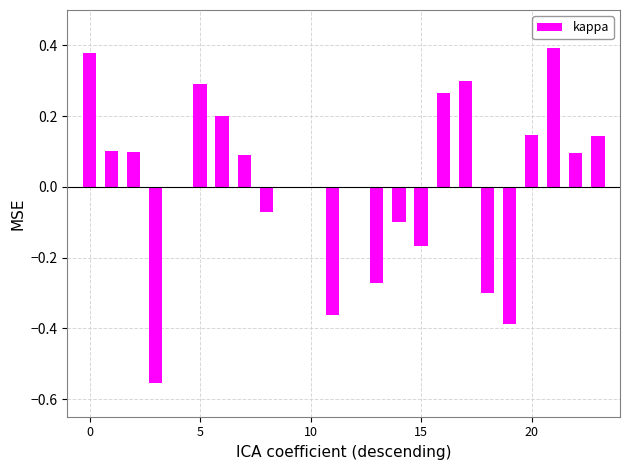

Are the bars horizontal?

No